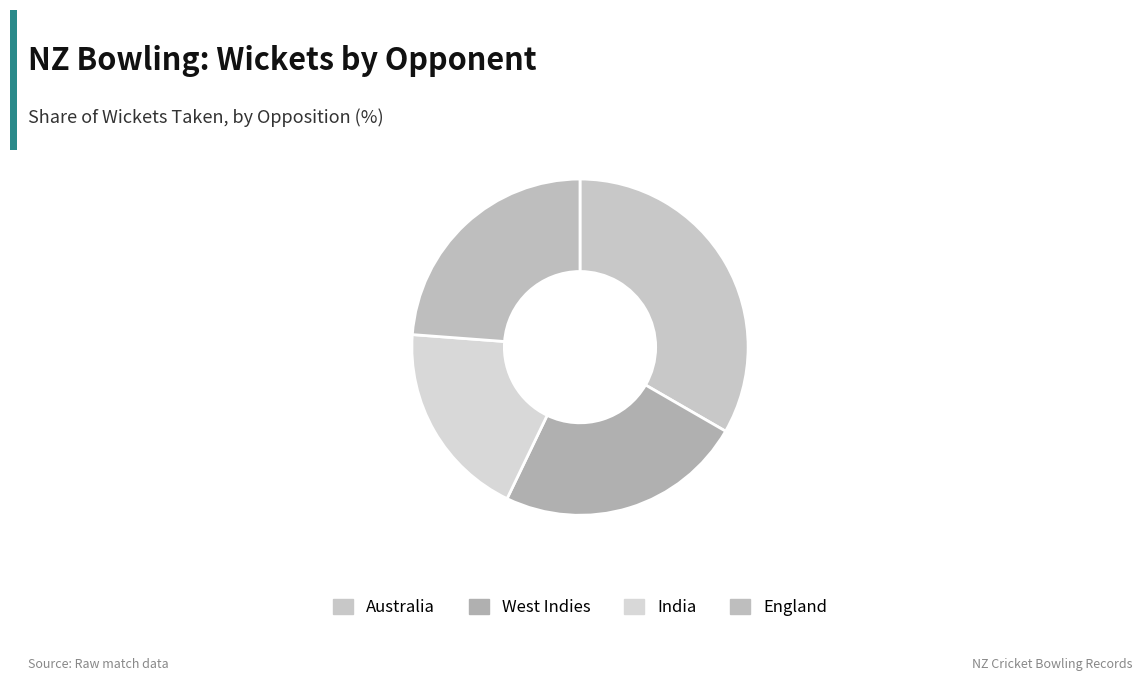

Approximately how many times larger is the value at Australia compared to India?

1.8